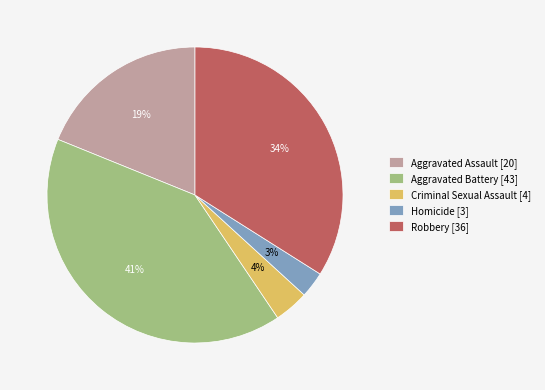

Does Criminal Sexual Assault account for over 50% of the chart?

No